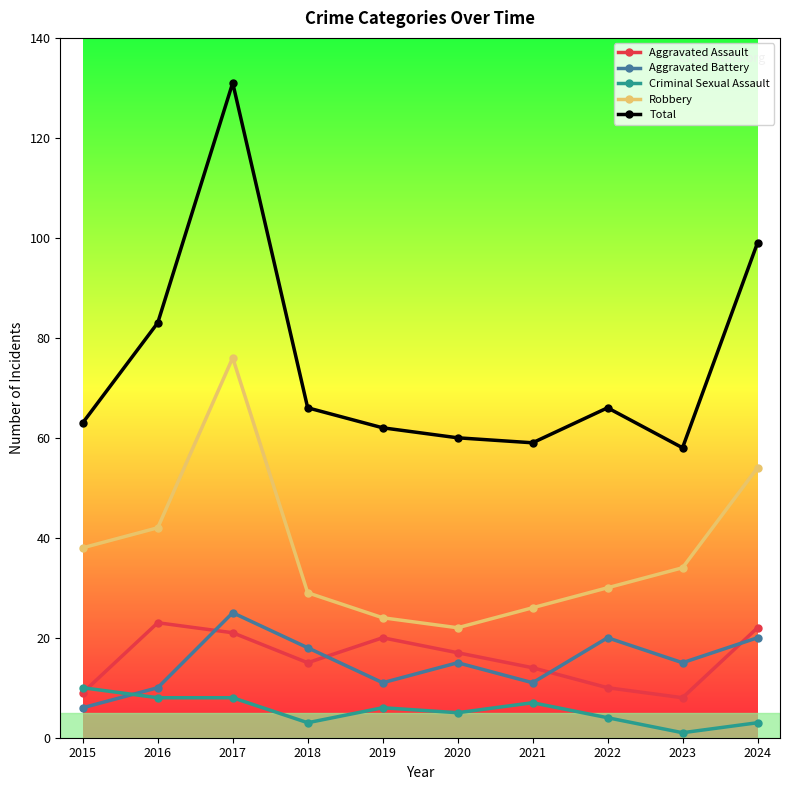

How many lines are shown in the chart?

5